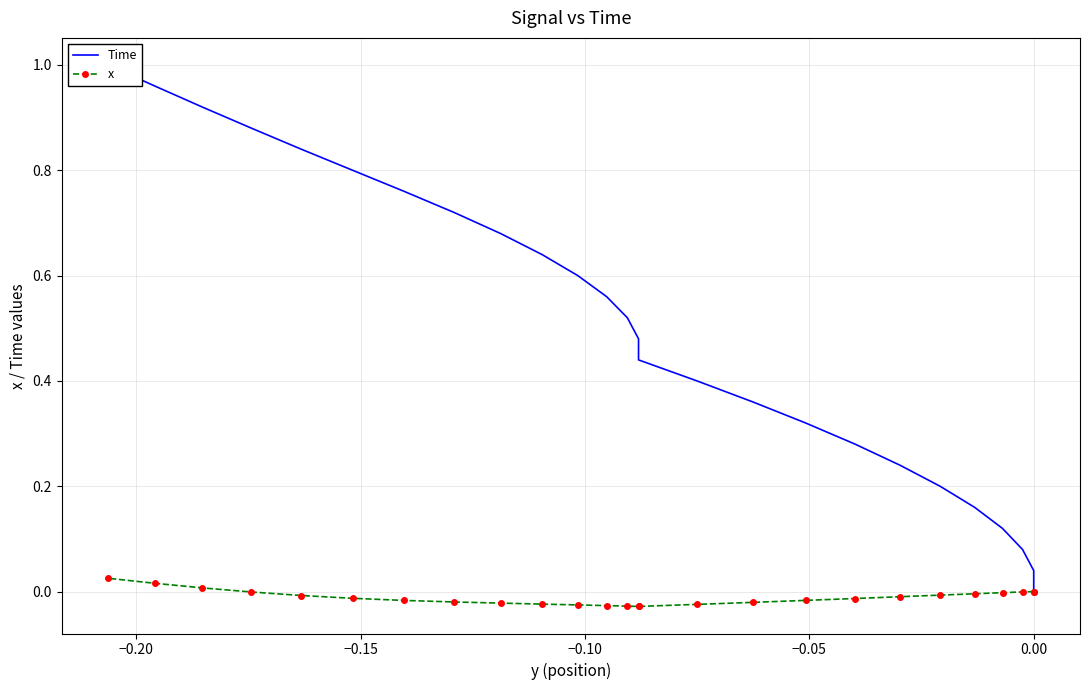

True or false: x and Time cross at least once.

False